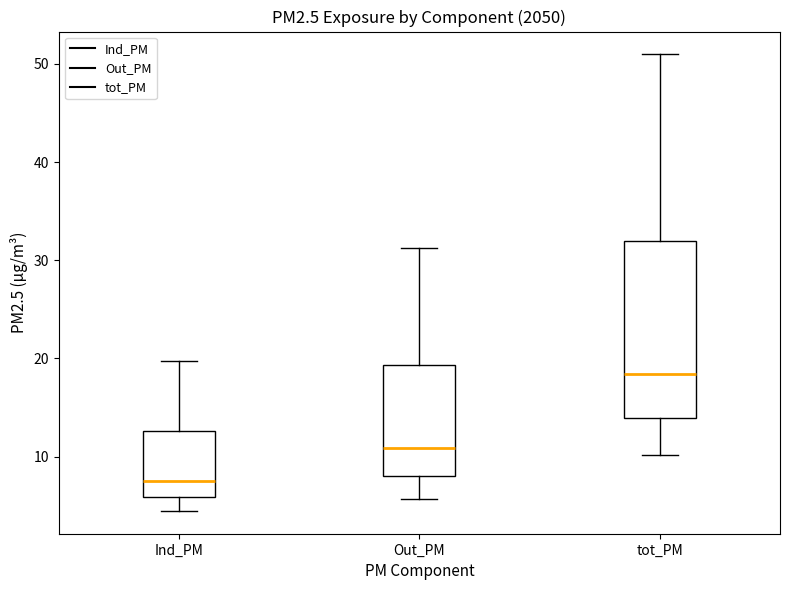

Where does the lower whisker of the box for Out_PM end on the y-axis? The values are not printed on the chart, so give them approximately, as read against the axis.

6